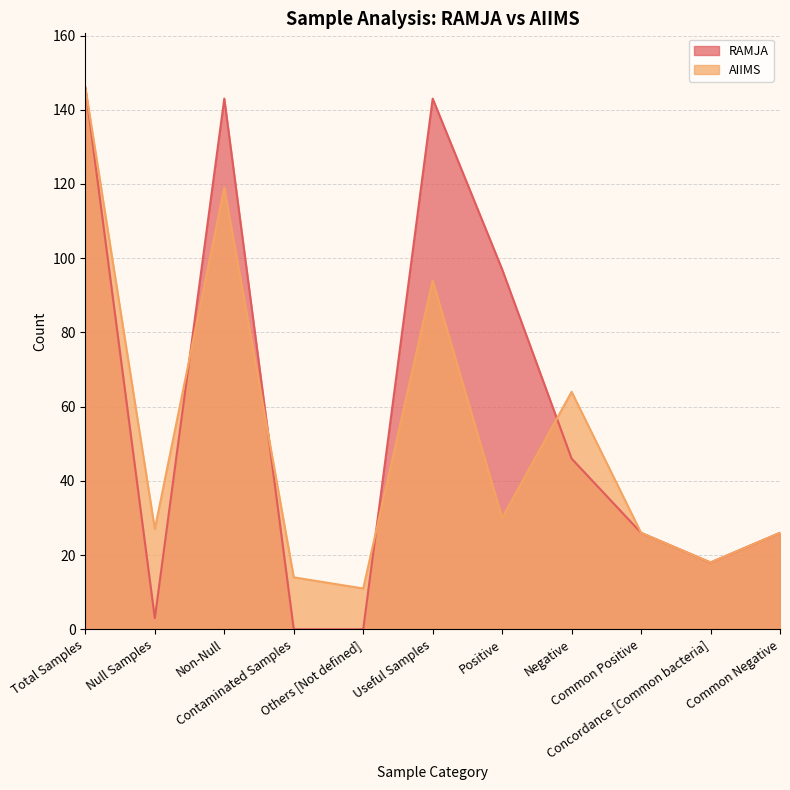

At Concordance [Common bacteria], list the series in order from smallest to largest.

RAMJA, AIIMS